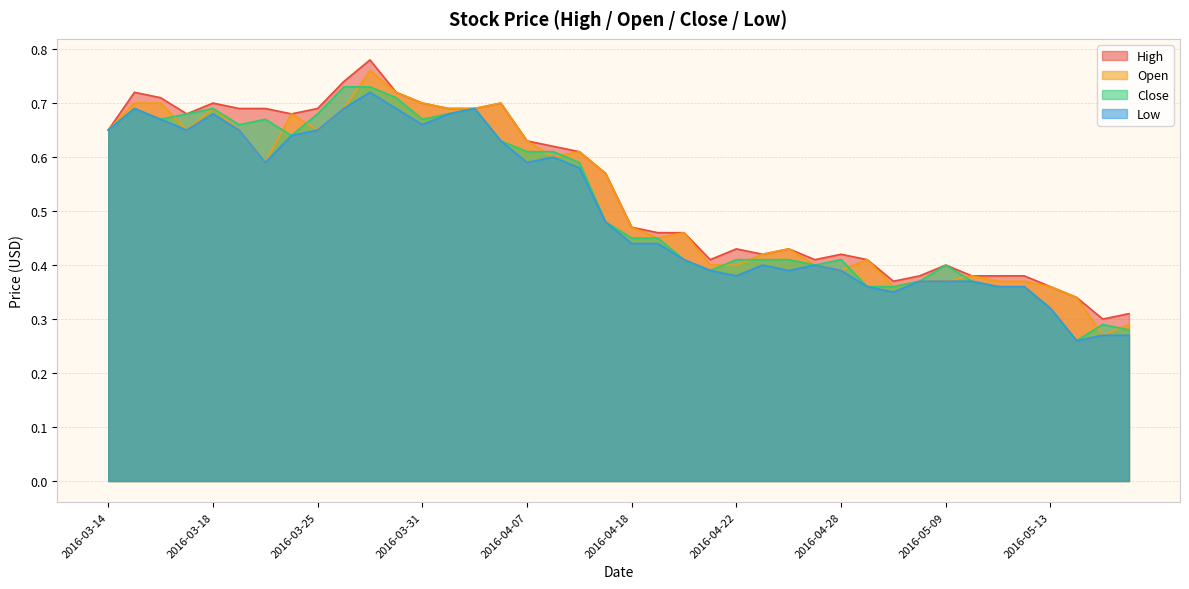

What are all the series names shown in the legend?

High, Open, Close, Low